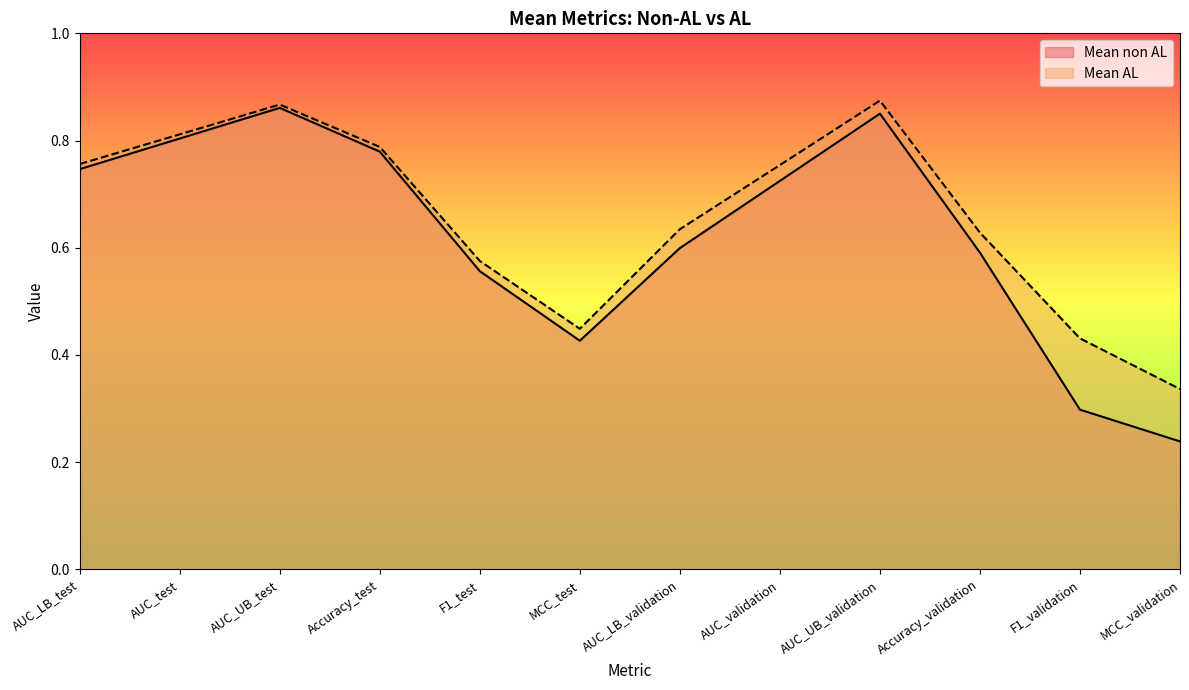

True or false: Mean AL and Mean non AL cross at least once.

False